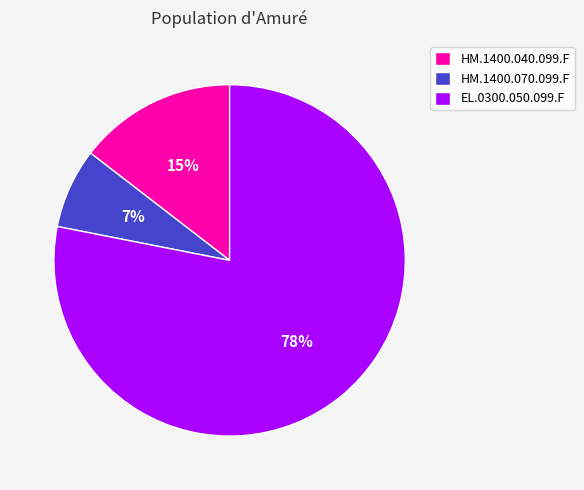

The HM.1400.040.099.F slice represents 15% of the pie. True or false?

True